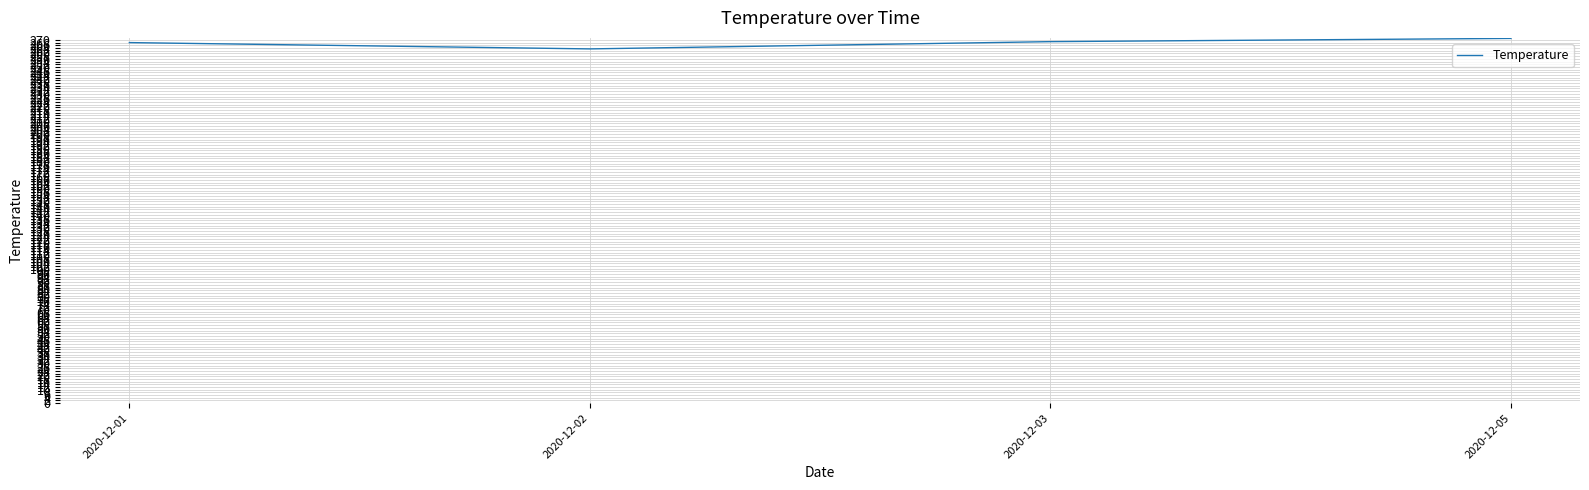

What is the change in value from 2020-12-02 to 2020-12-05?

+7.8